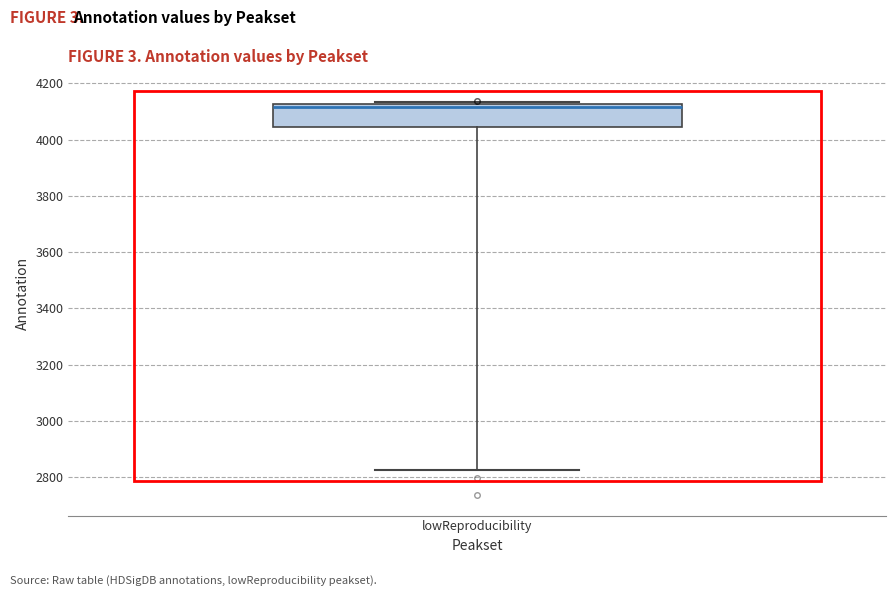

Where is the upper edge of the box for lowReproducibility on the y-axis? The values are not printed on the chart, so give them approximately, as read against the axis.

4120